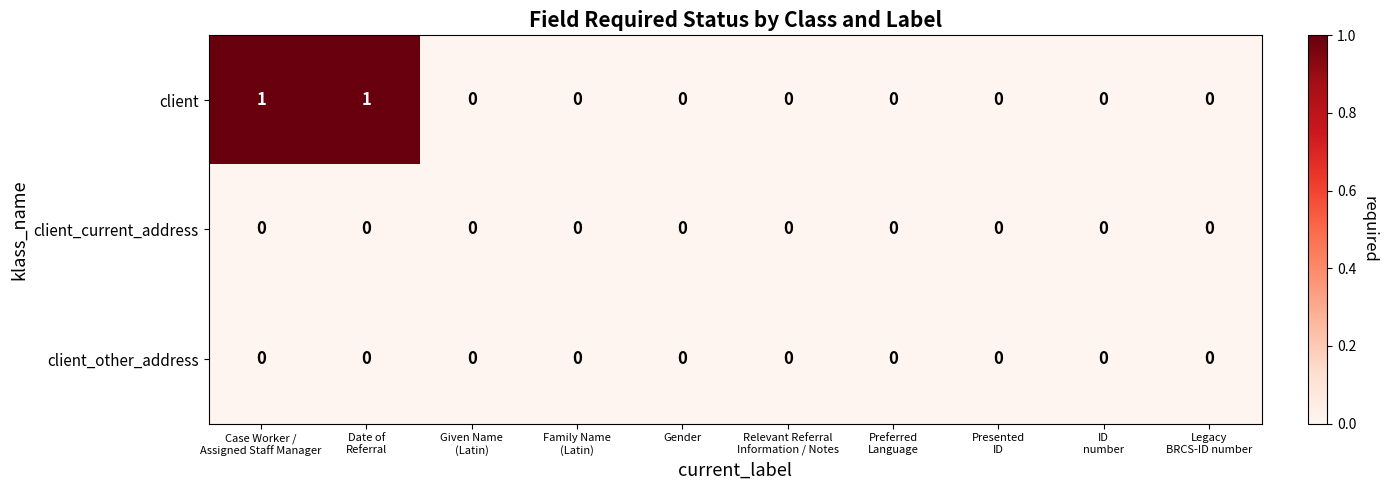

Is it true that client equals 0 at Gender?

True